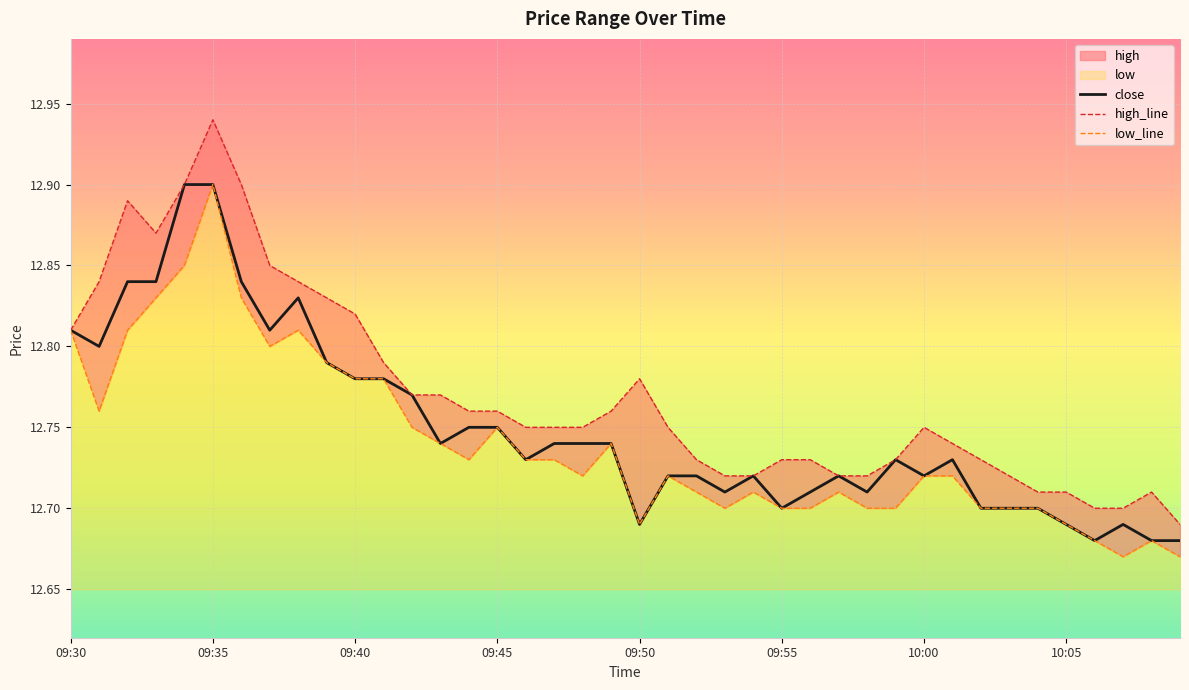

At how many categories does at least one series exceed 12?

40